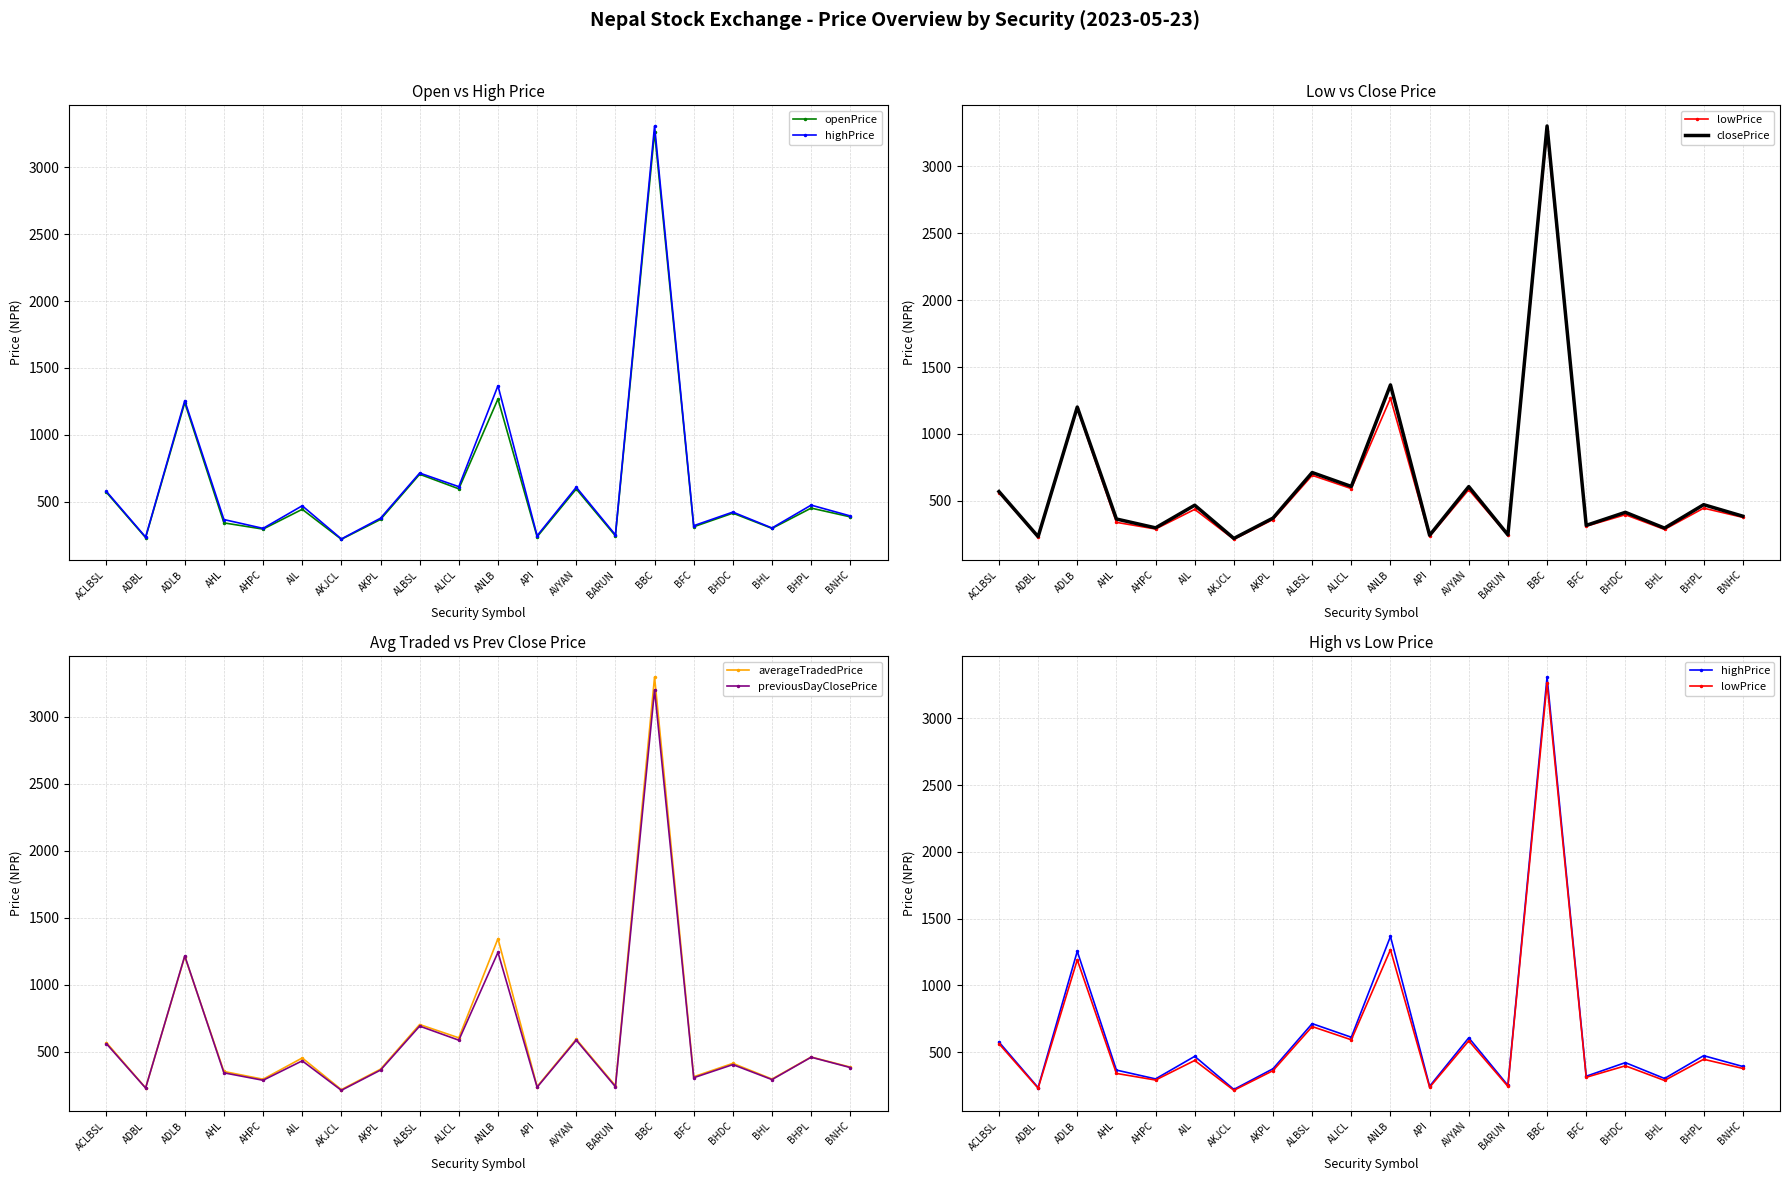

What is the sum of the previousDayClosePrice values at AHPC and API?

524.0